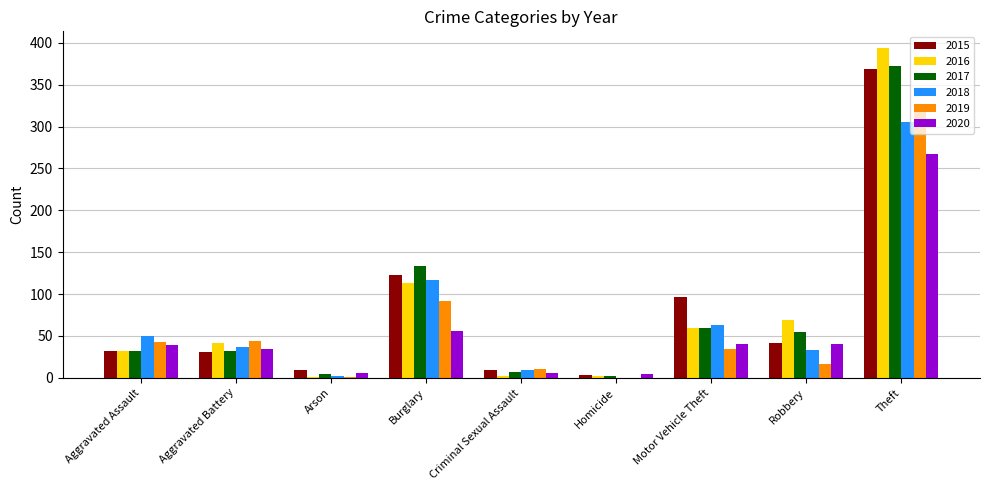

Count the number of data series in this chart.

6